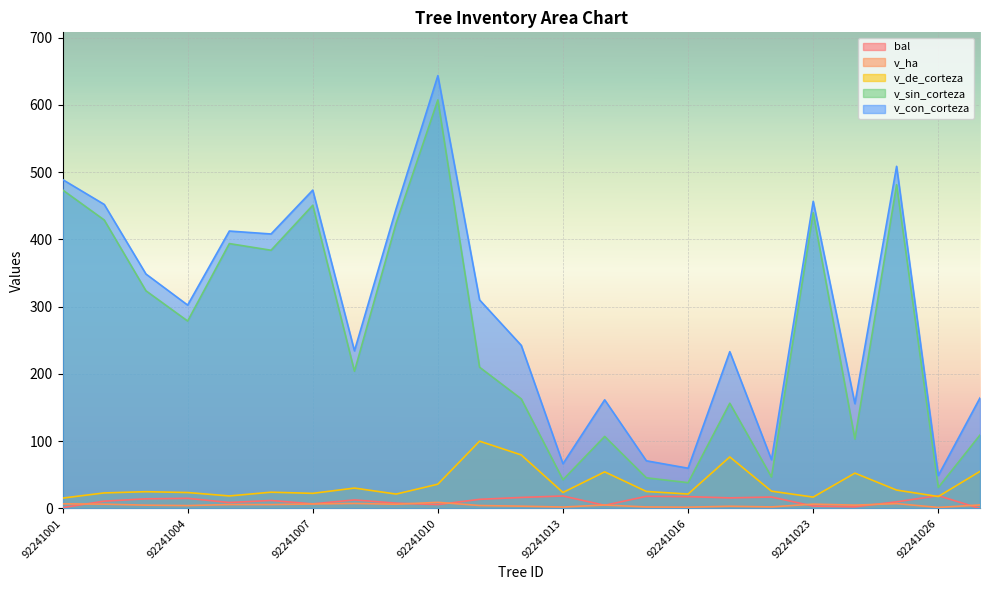

What is the difference between the highest and lowest values at 92241010?

637.7